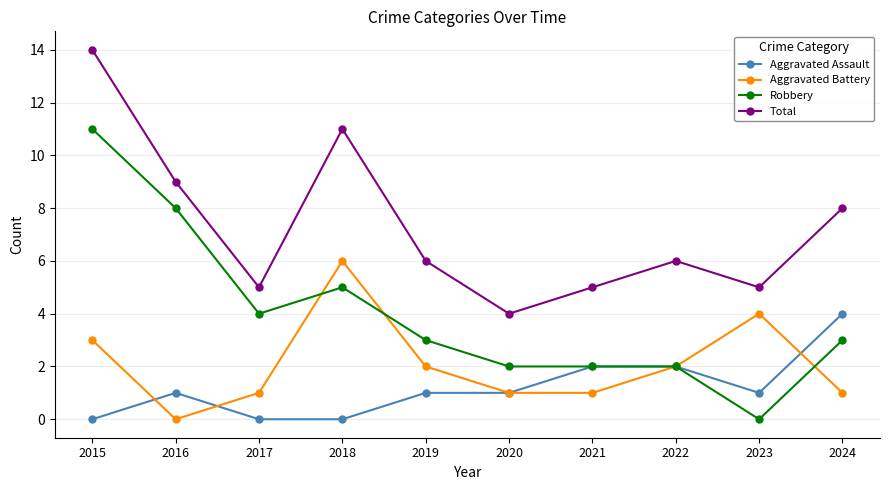

How many distinct data groups are displayed?

4